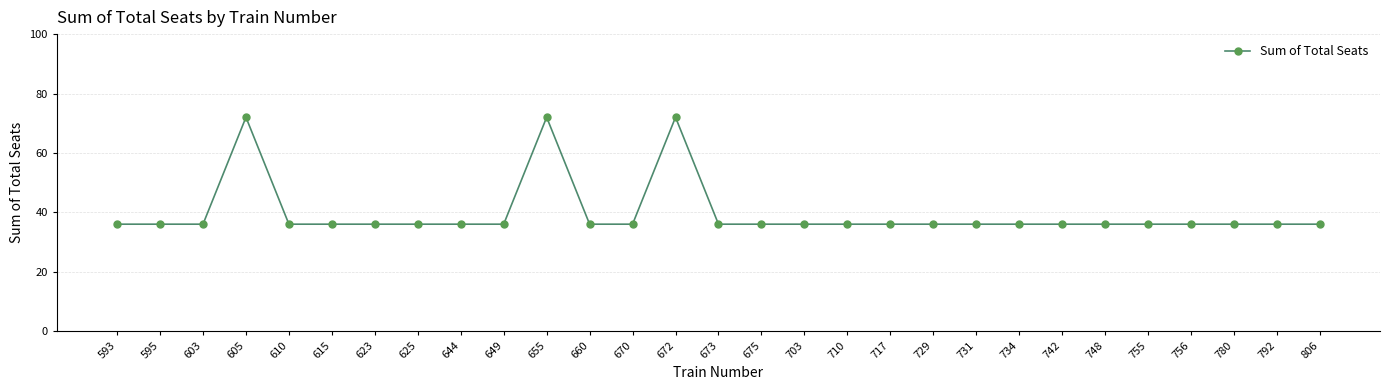

What is the change in value from 644 to 672?

+36